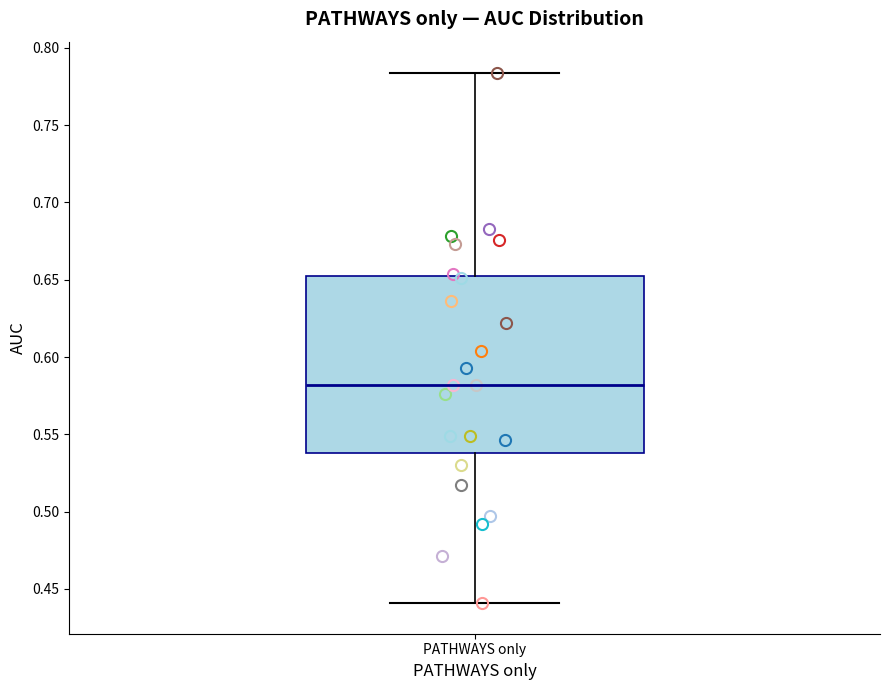

Transcribe this box plot: give where the median line is, the range the box spans, and where the two whiskers end, as read against the y-axis. The values are not printed on the chart, so give them approximately, as read against the axis.

median 0.580, box 0.540 to 0.655, whiskers 0.440 to 0.785